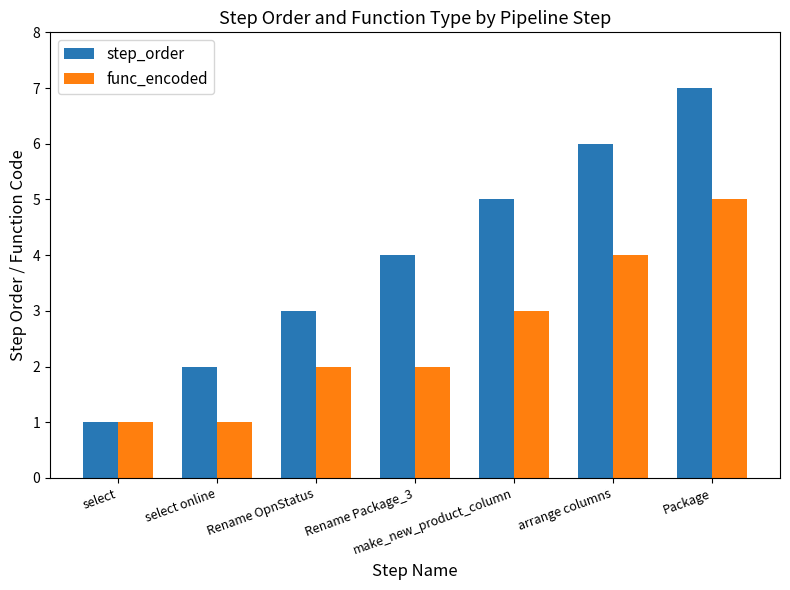

Reading left to right, what are all the values shown in this chart?

step_order: 1	2	3	4	5	6	7
func_encoded: 1	1	2	2	3	4	5